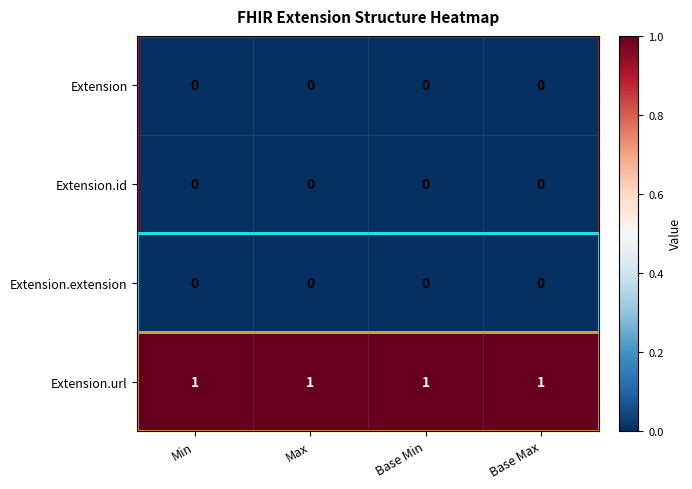

Which series has the largest total across all categories?

Extension.url